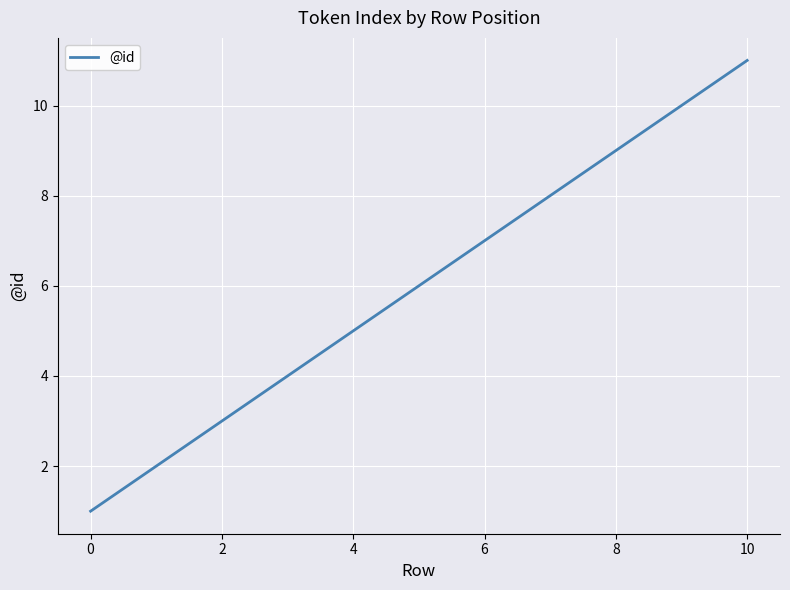

What is the difference between the maximum and minimum values?

10